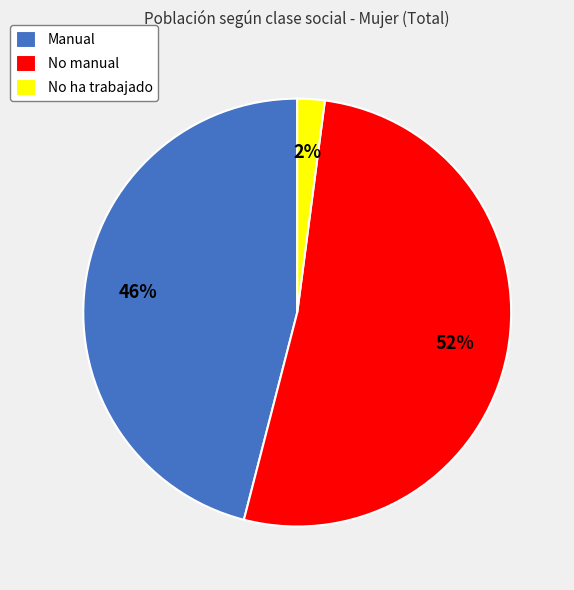

The No ha trabajado slice represents 2% of the pie. True or false?

True